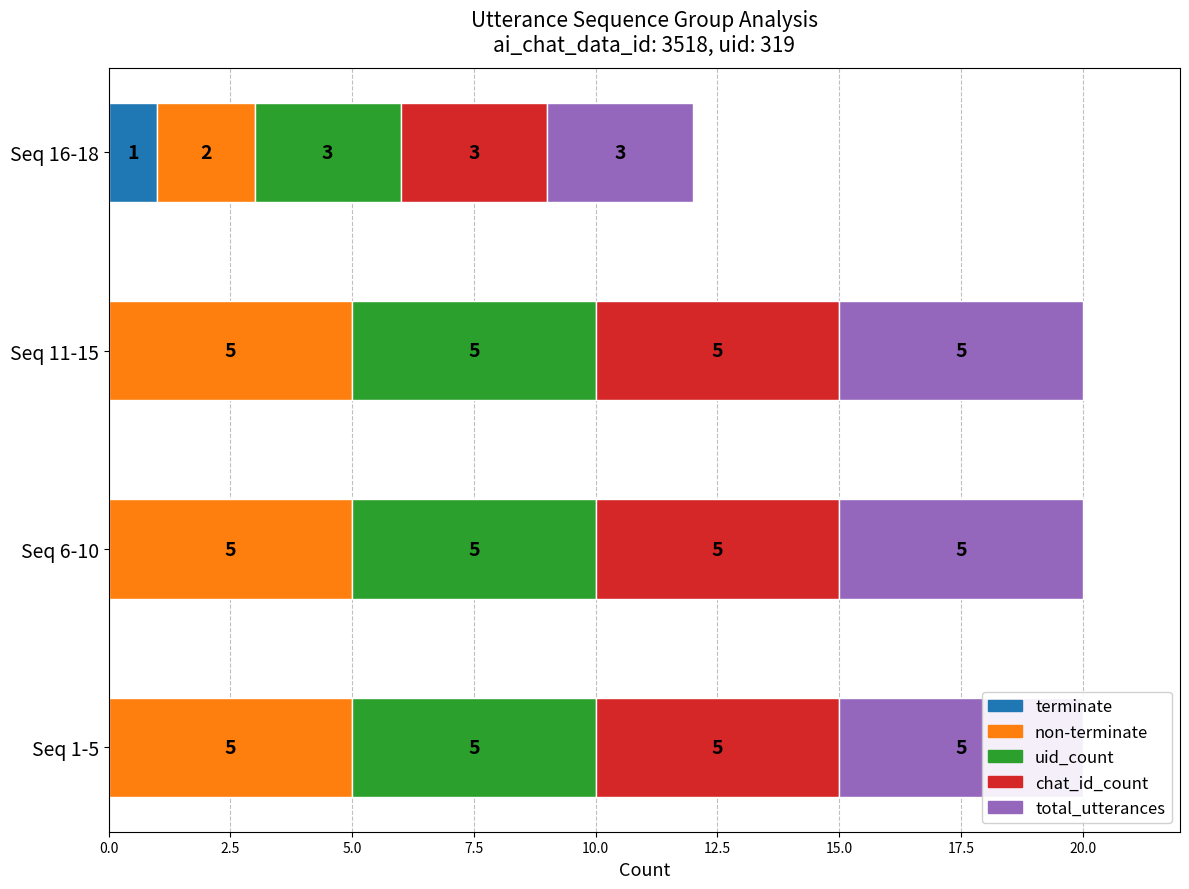

How many distinct data groups are displayed?

5